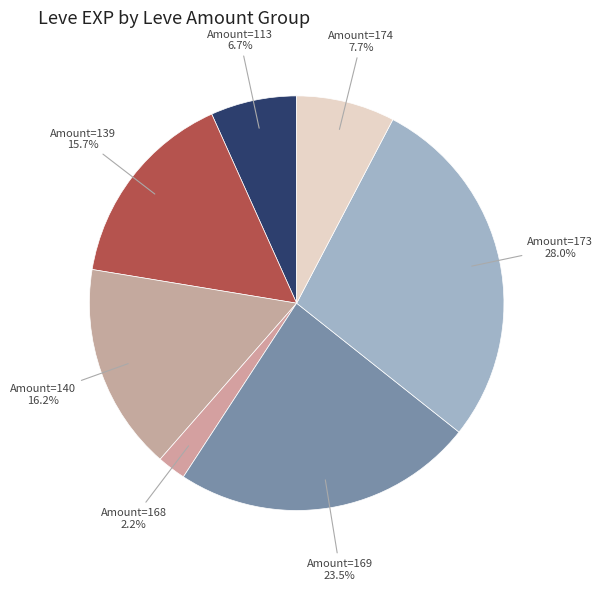

Count the number of slices in the pie.

7